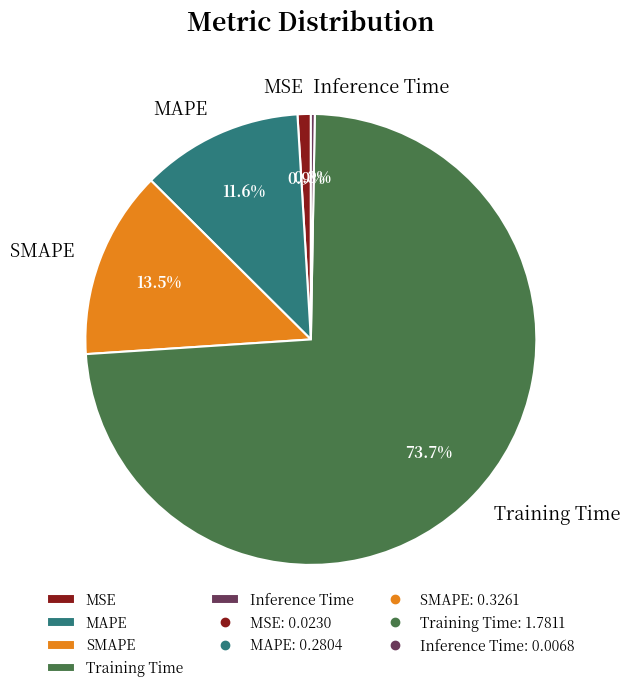

What is the smallest slice in the pie chart?

Inference Time